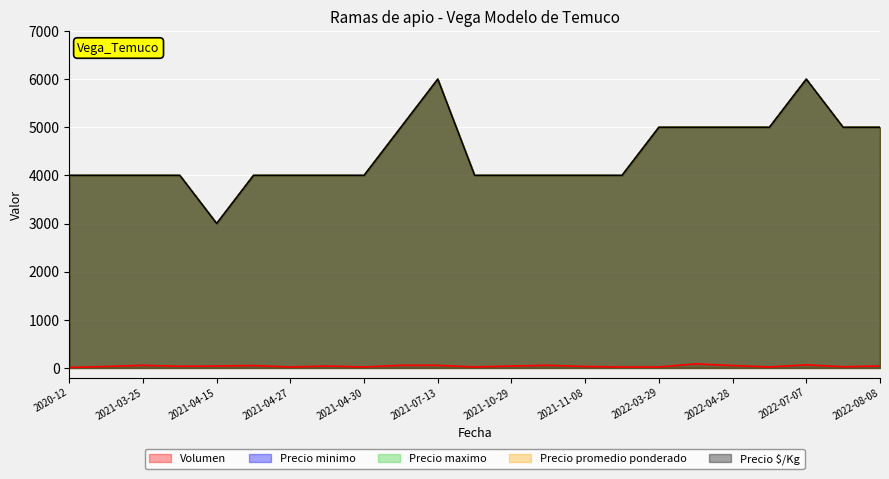

Is it true that Precio minimo equals 2445 at 2022-07-07?

False